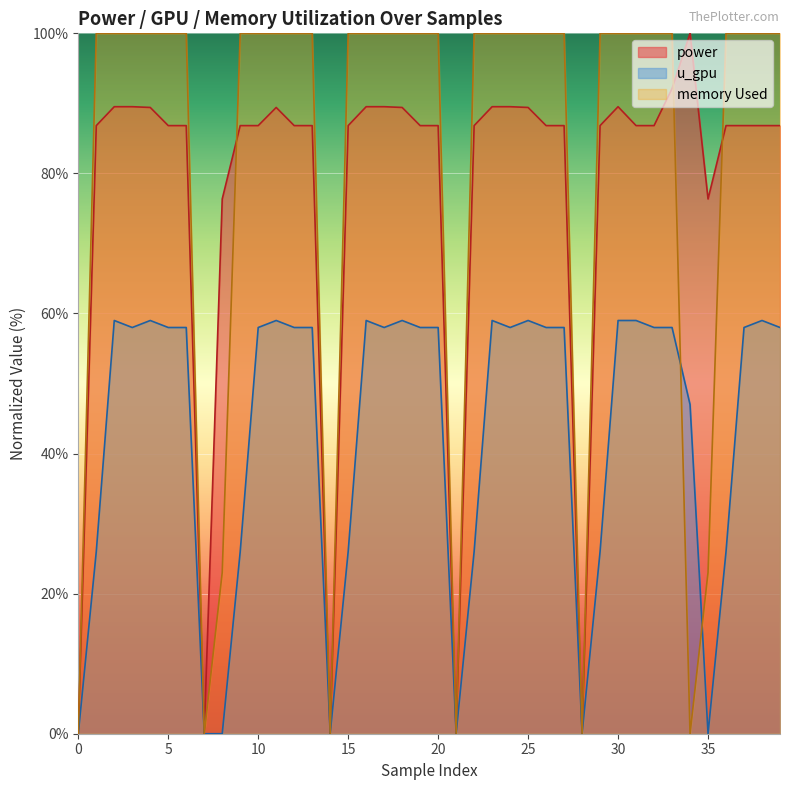

True or false: power and u_gpu cross at least once.

False